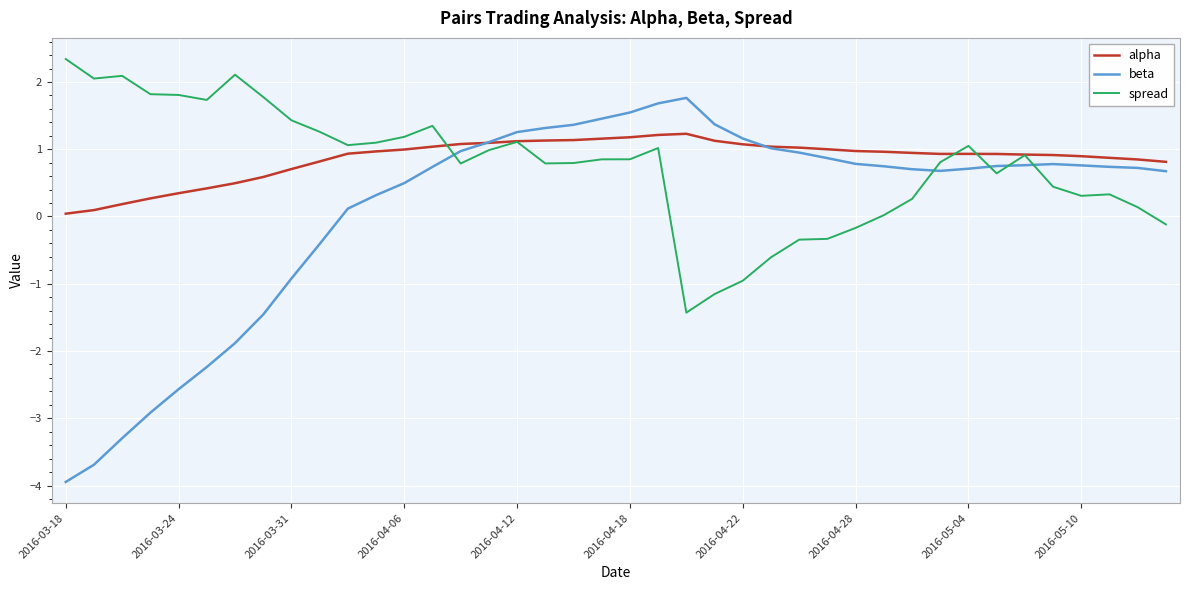

List the series in order of their peak value, lowest first.

alpha, beta, spread